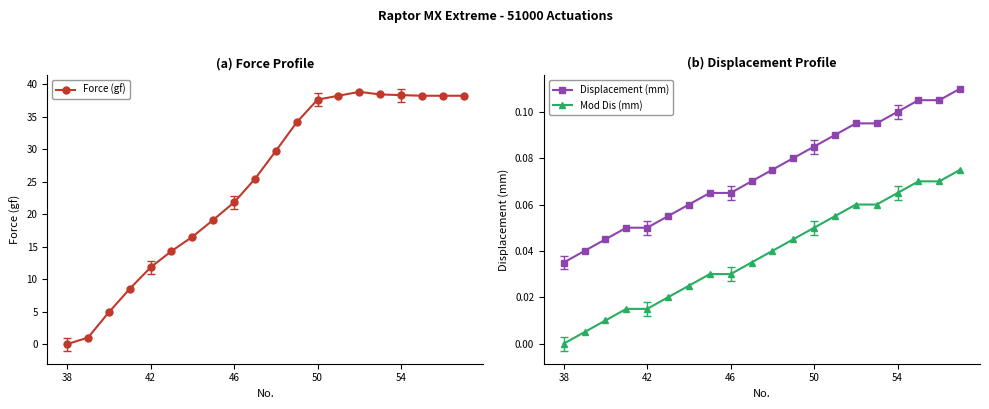

At which label does Force (gf) reach its minimum?

38